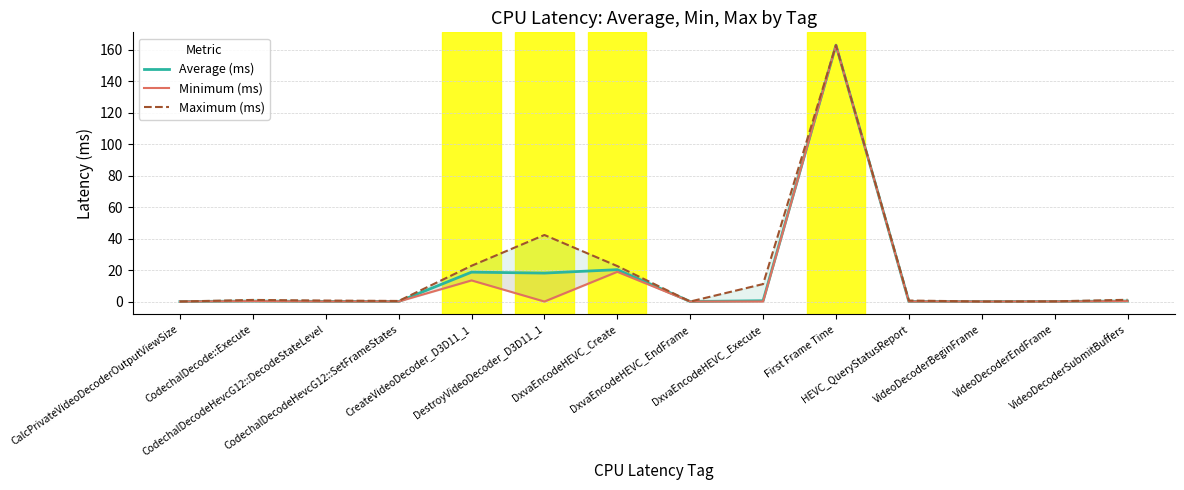

True or false: Average (ms) has a value of 0.3 at CodechalDecode::Execute.

True